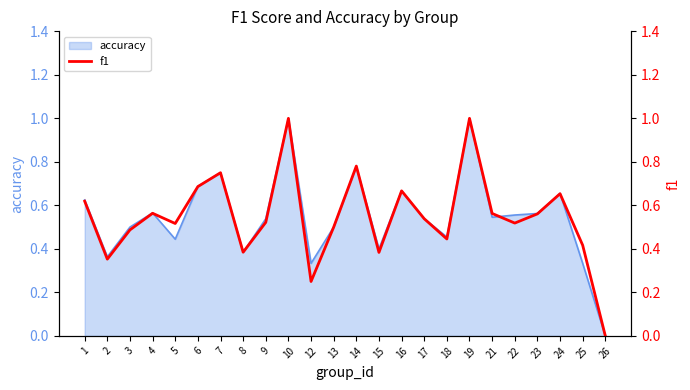

Where is the first local maximum?

4